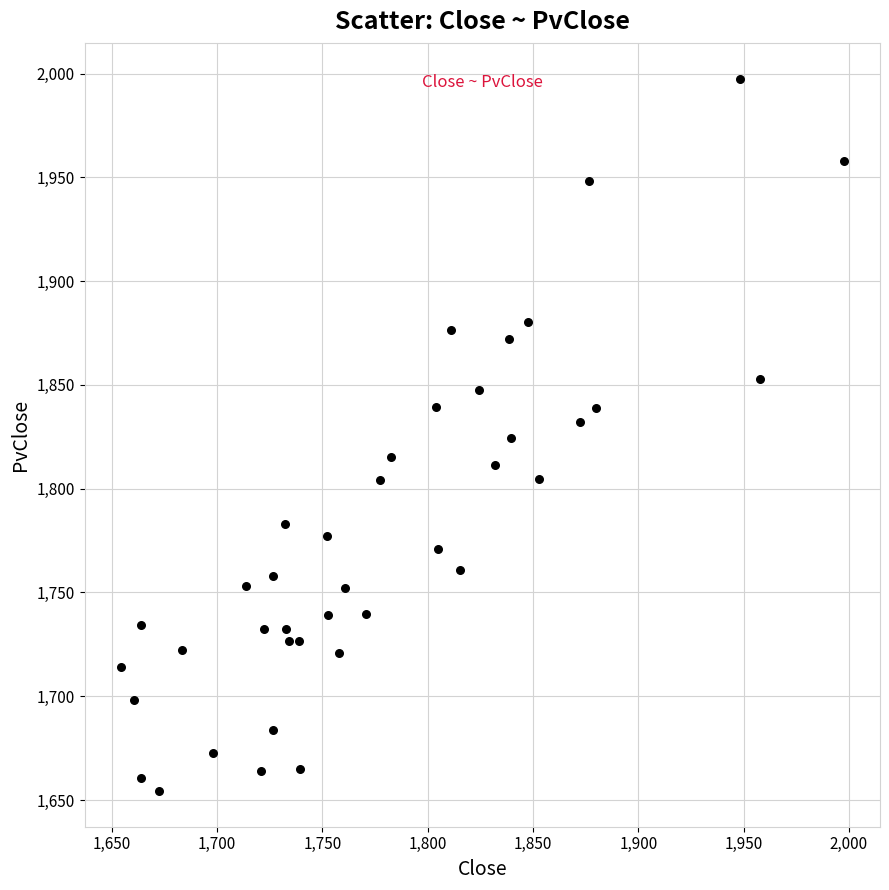

What is the range of X values (max minus min)?

343.3